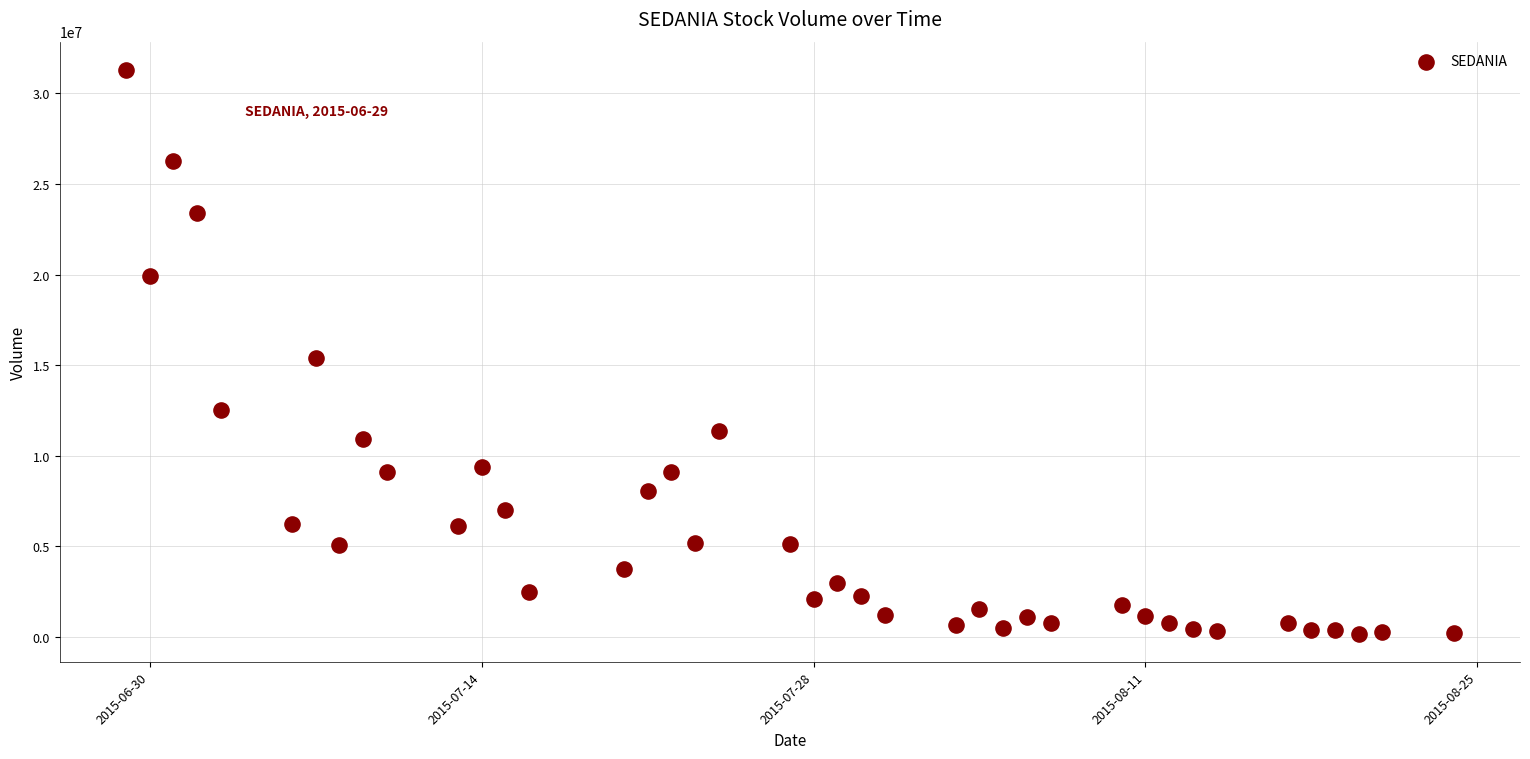

What is the range of X values (max minus min)?

56